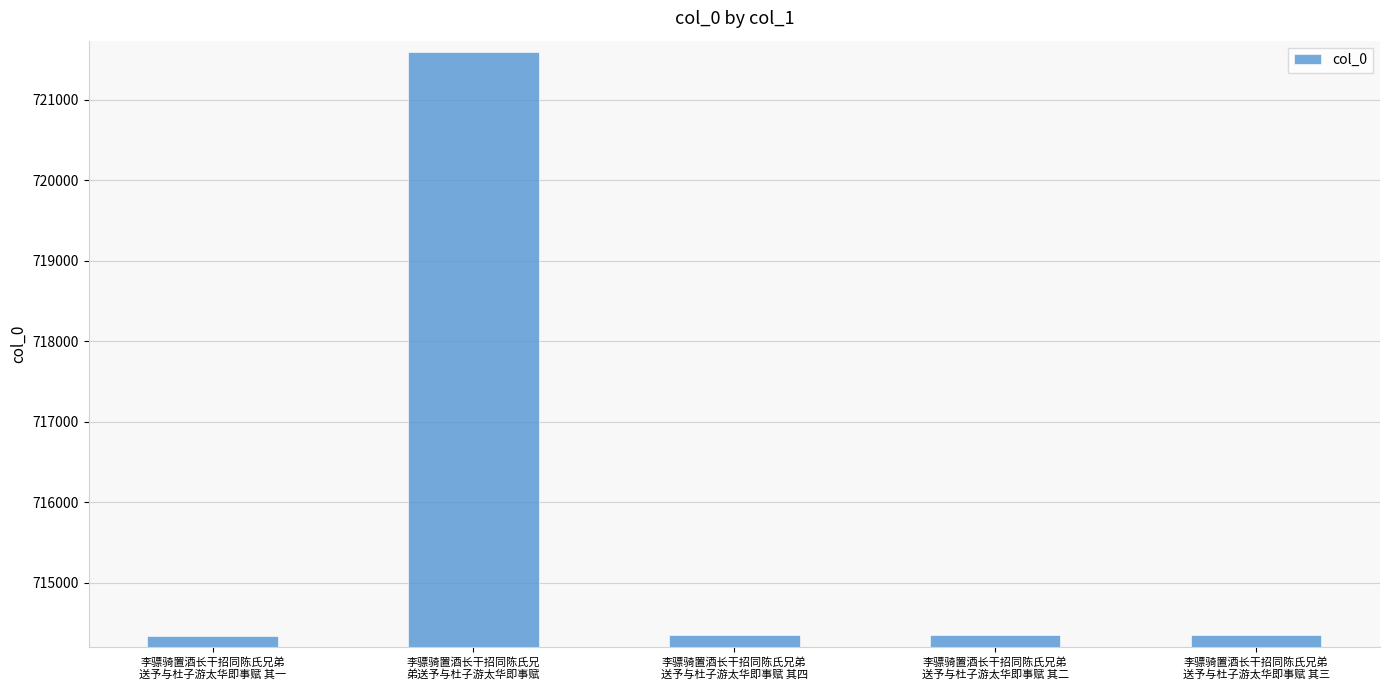

What is the change in value from 李骠骑置酒长干招同陈氏兄弟
送予与杜子游太华即事赋 其四 to 李骠骑置酒长干招同陈氏兄弟
送予与杜子游太华即事赋 其三?

-1